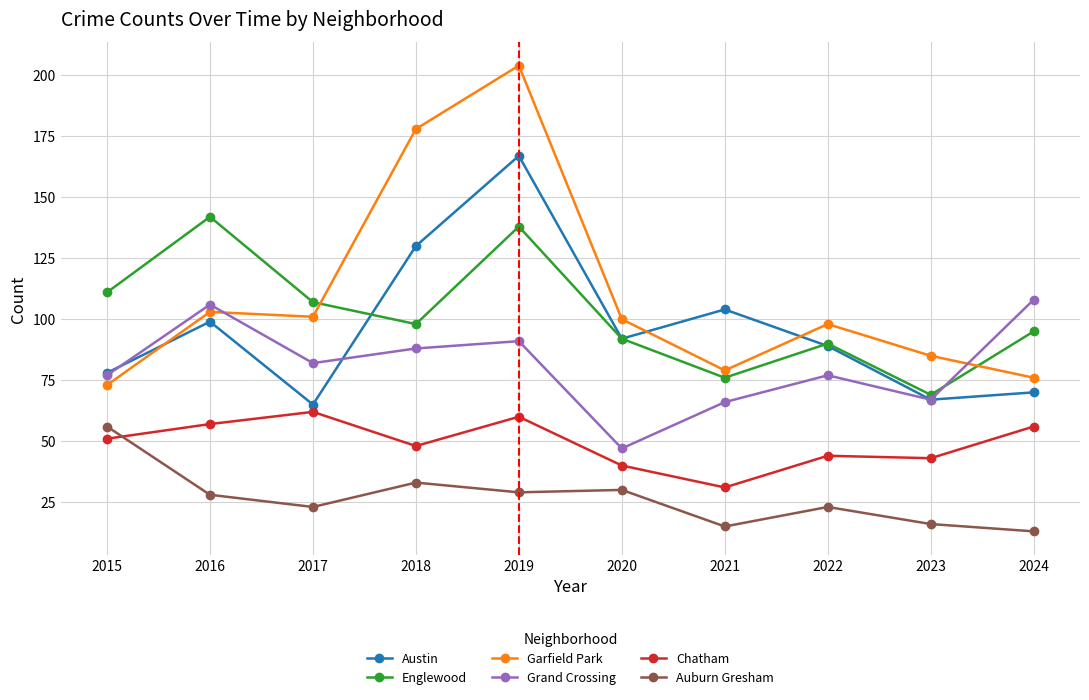

What is the average value of the Englewood series?

102